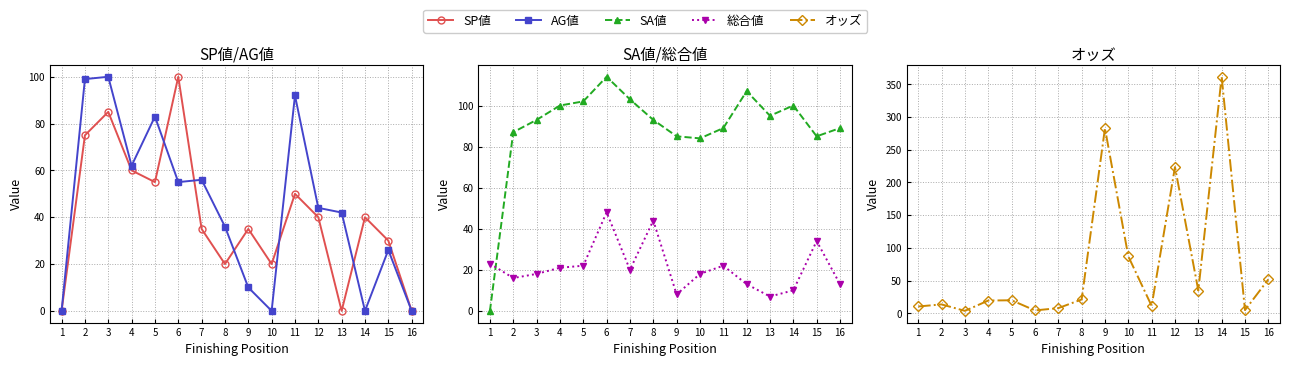

How many lines are shown in the chart?

5